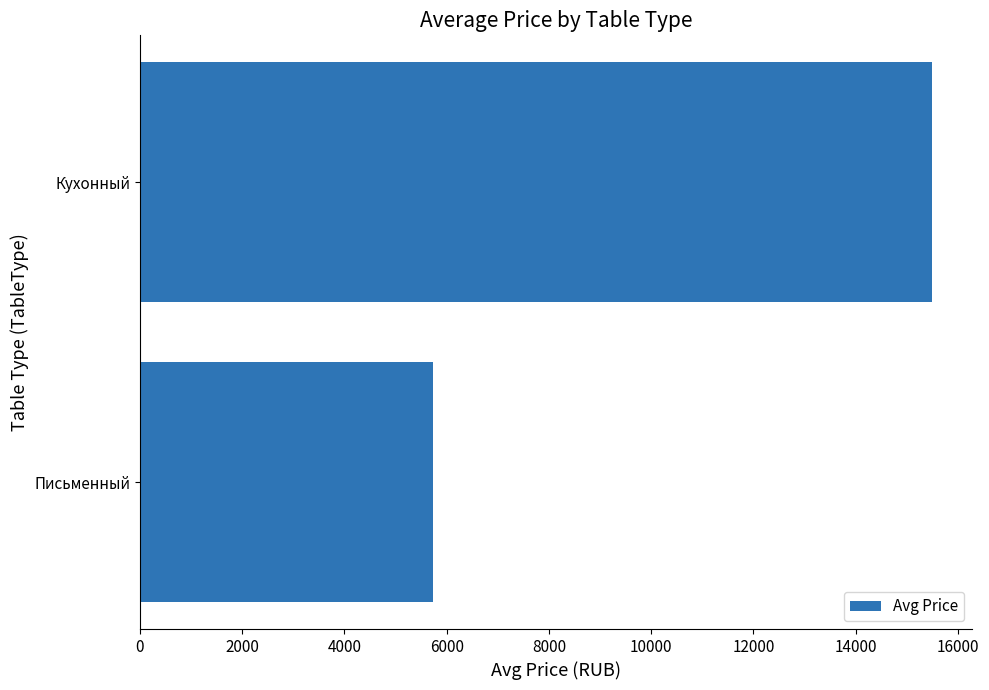

How many values are below 15499?

1